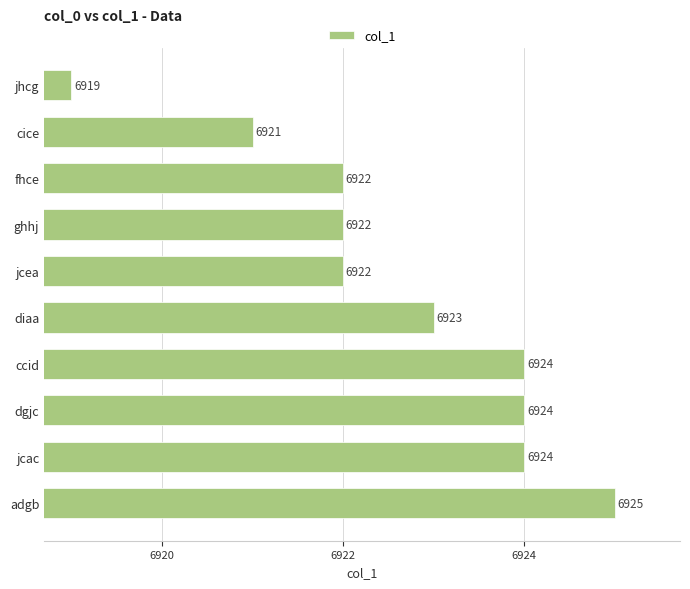

Is it true that the value at ghhj is 6922?

True